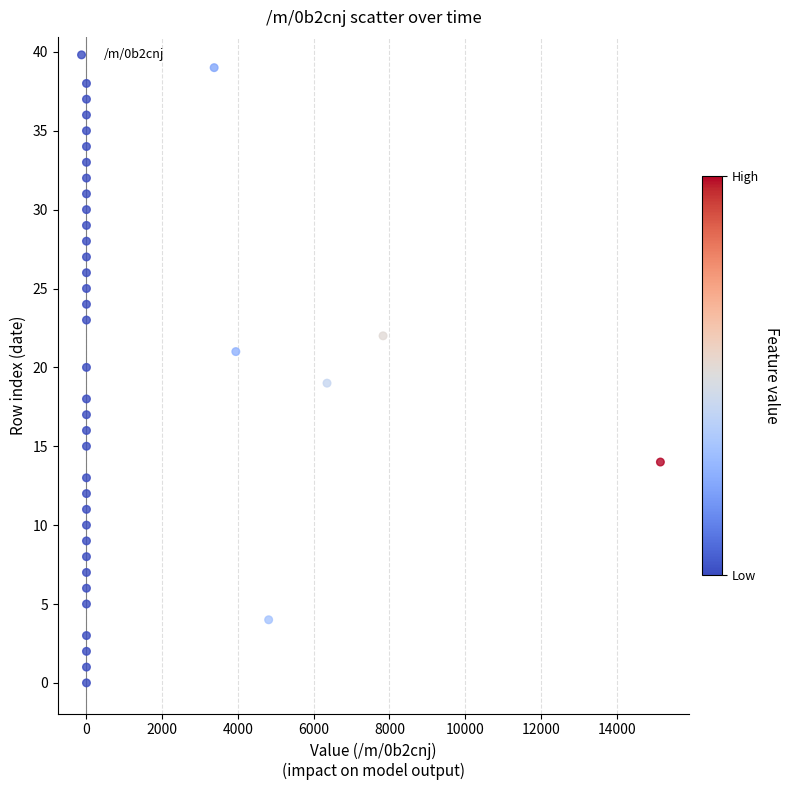

What is the range of Y values (max minus min)?

39